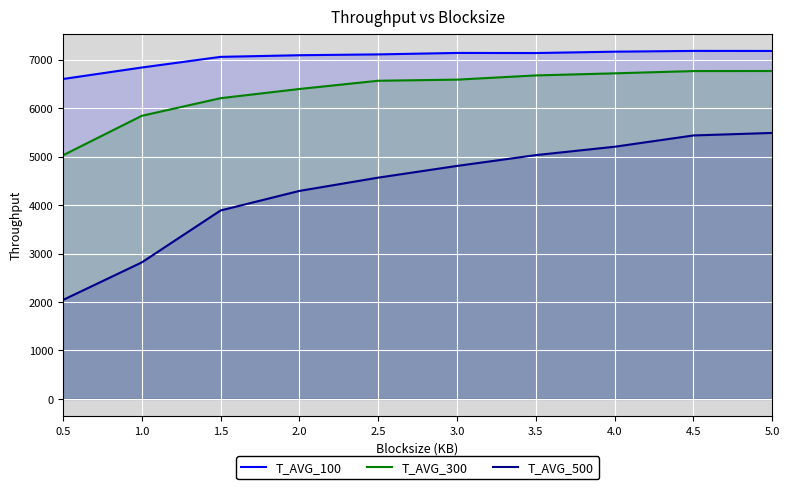

At which category is the sum across all series the highest?

5.0